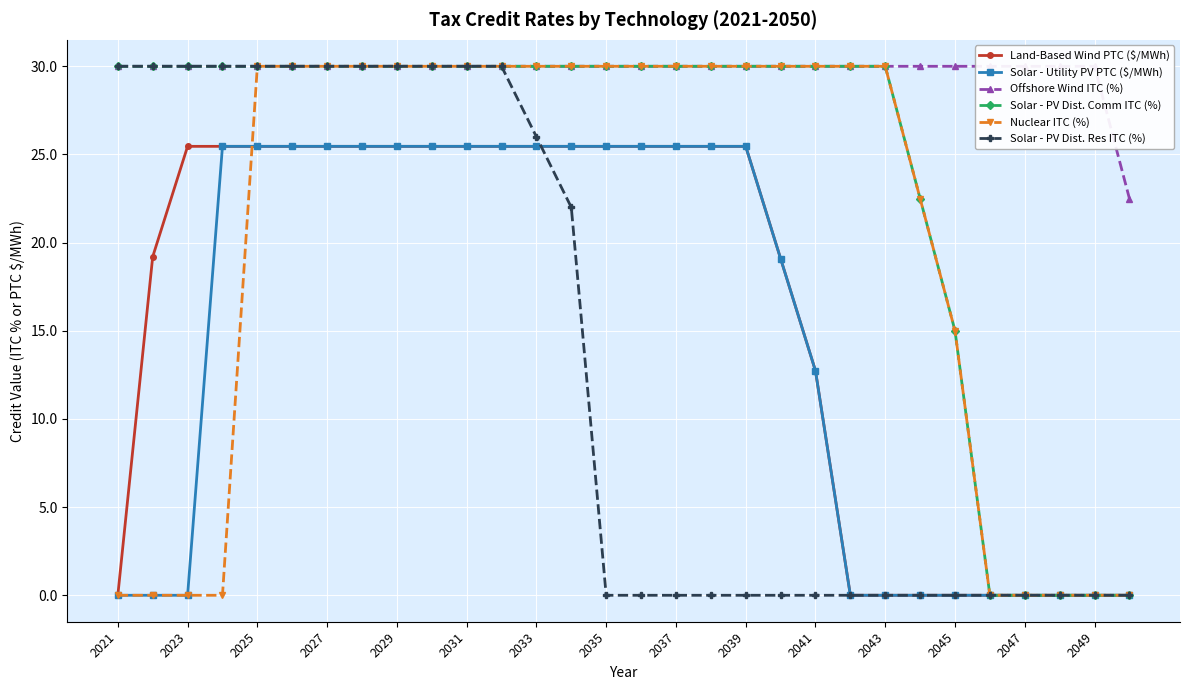

True or false: Land-Based Wind PTC ($/MWh) has a value of 37.3 at 2037.

False